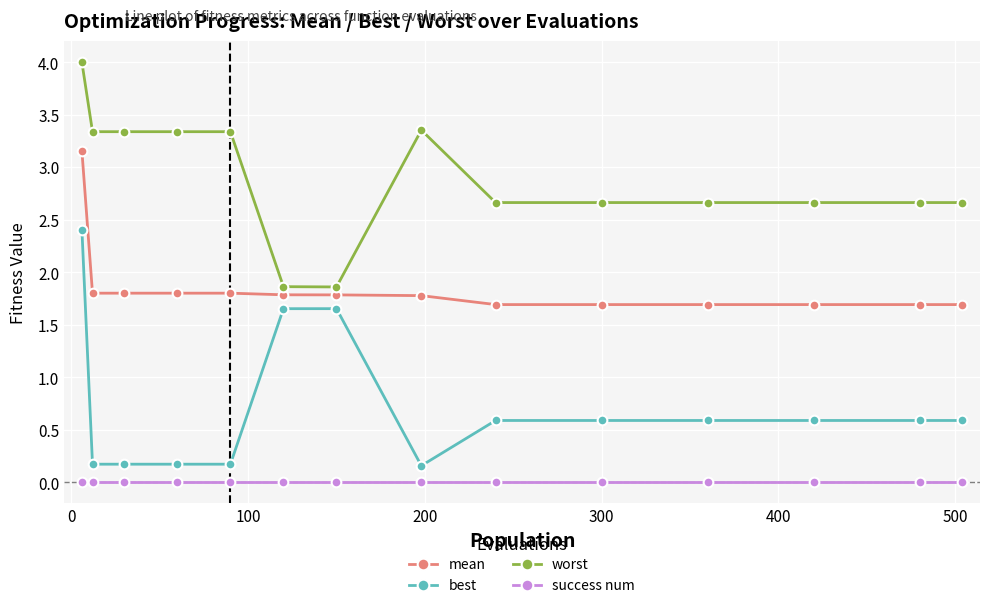

Which series has the largest range (max minus min)?

best